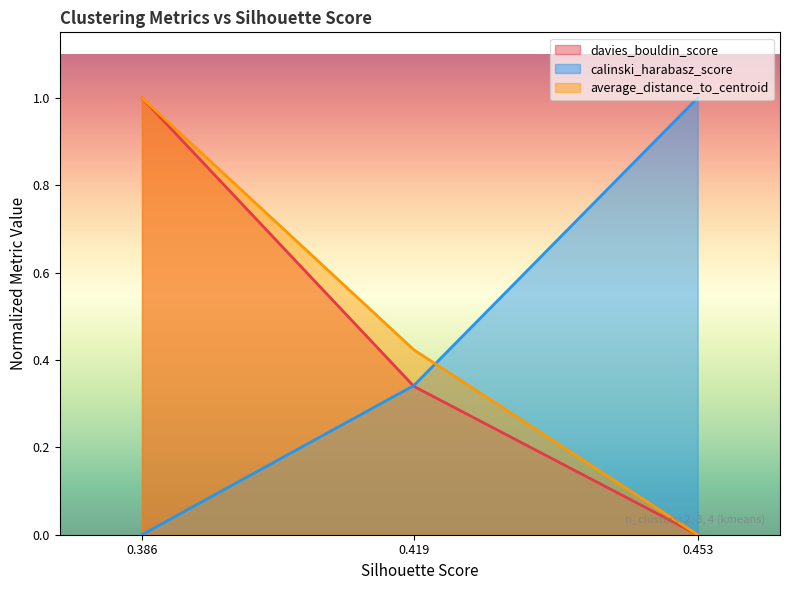

What is the maximum value shown in the chart?

1.0